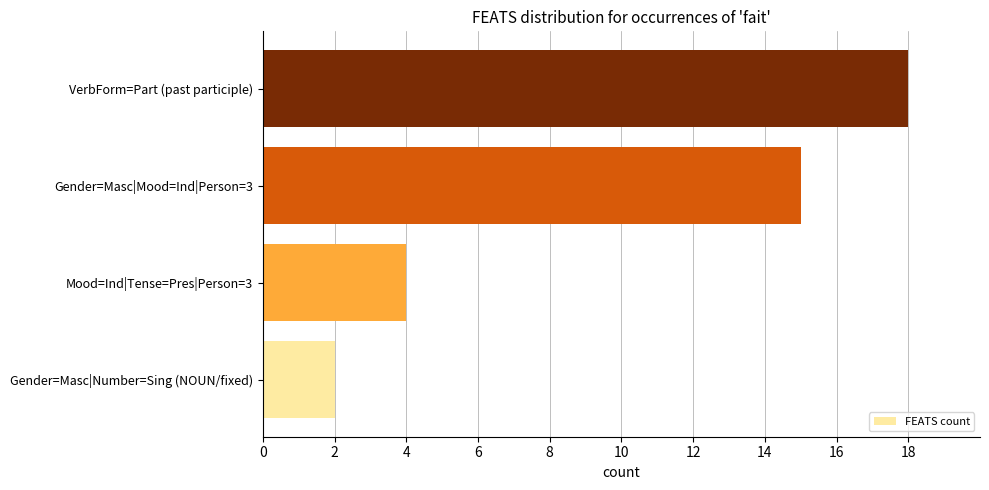

What is the difference between the maximum and second lowest values?

14